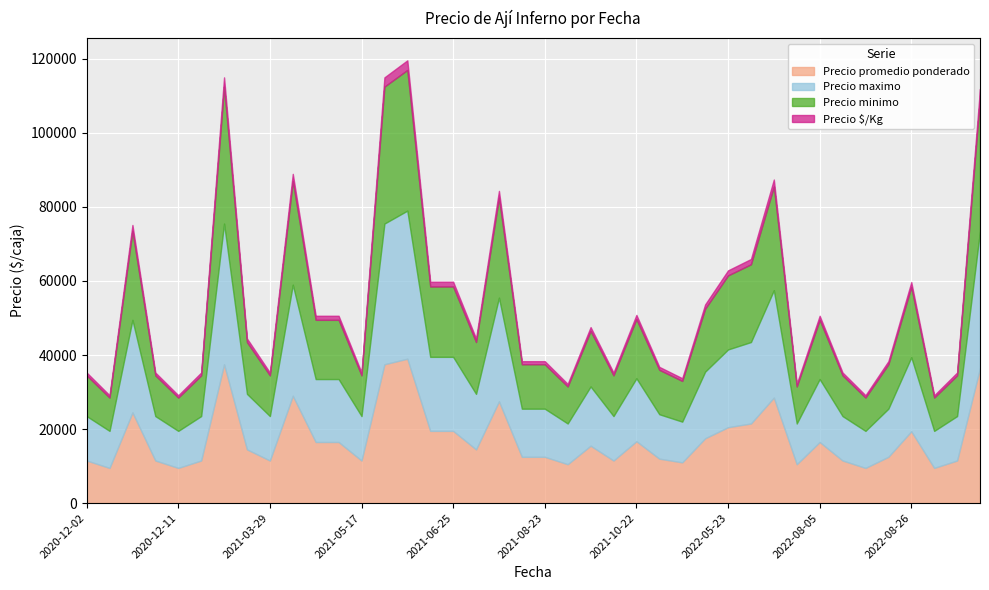

The Precio $/Kg series shows 1114 at 2021-10-22. True or false?

True